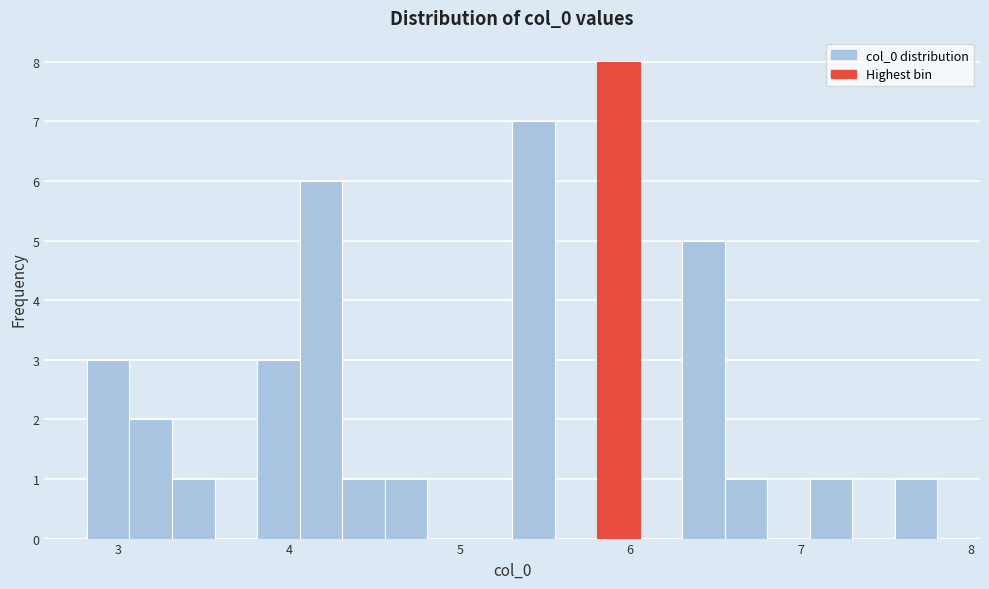

Around what value on the x-axis is the tallest bar? Give the approximate position of its centre, as read against the axis.

5.9